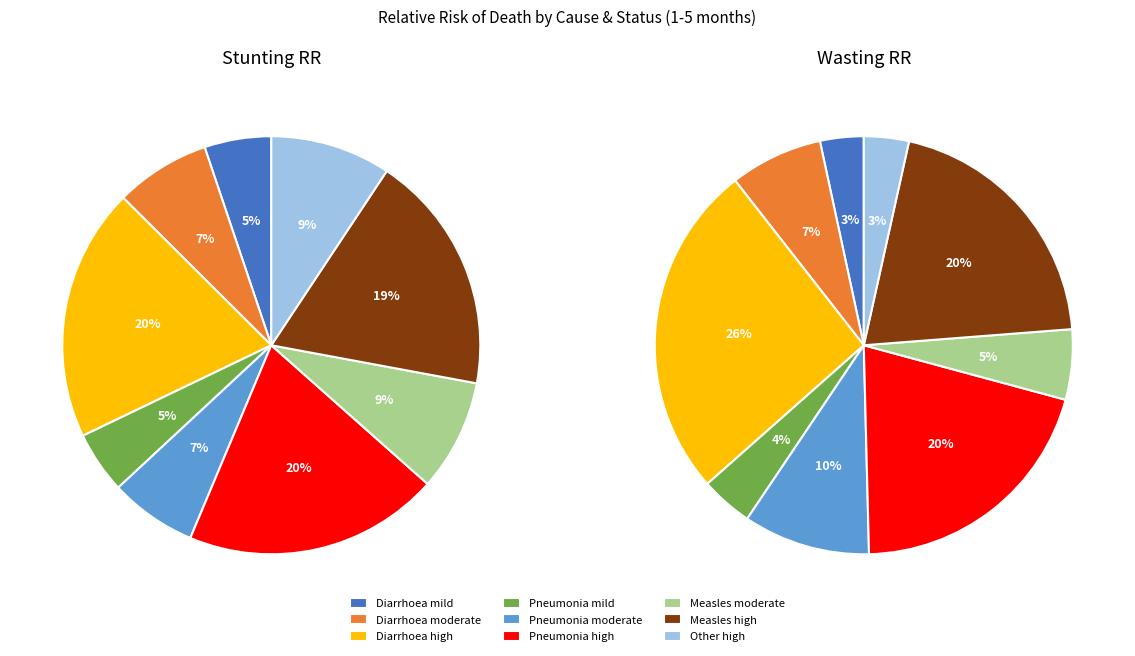

Count the number of slices in the pie.

9